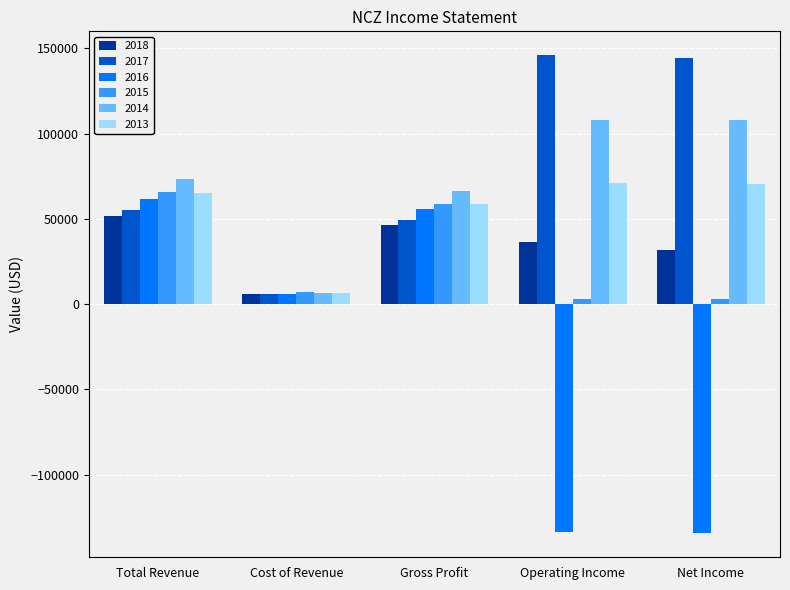

The value of 2015 at Cost of Revenue is 6900. True or false?

True